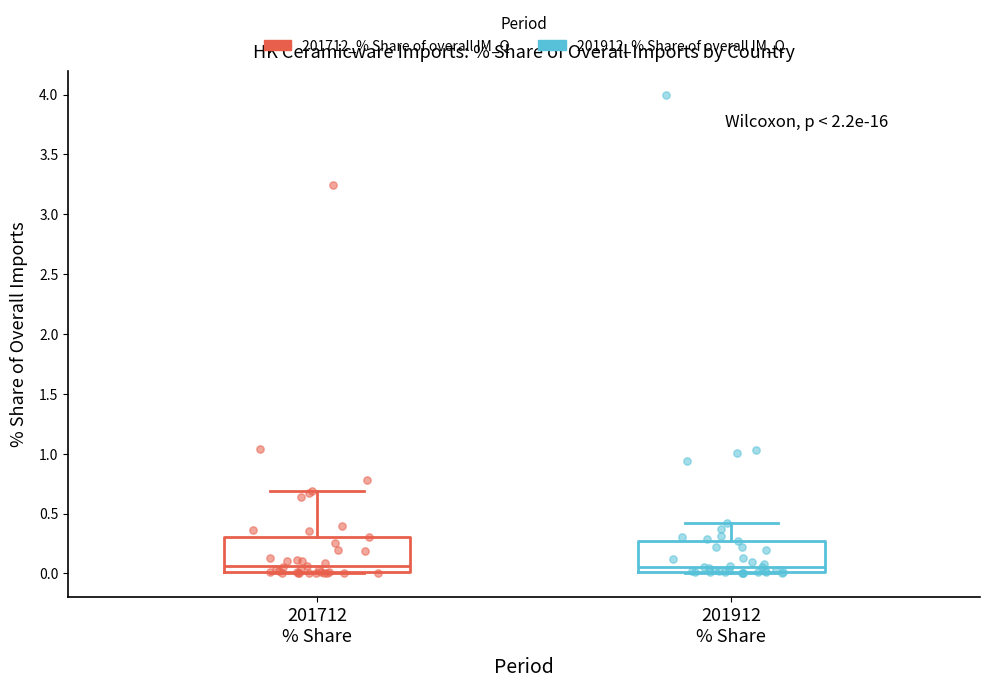

Reading left to right, read every box against the y-axis: the position of its median line, the range the box covers, and the ends of its whiskers. The values are not printed on the chart, so give them approximately, as read against the axis.

201712 % Share: median 0.05, box 0.00 to 0.30, whiskers 0.00 to 0.70
201912 % Share: median 0.05, box 0.00 to 0.25, whiskers 0.00 to 0.40